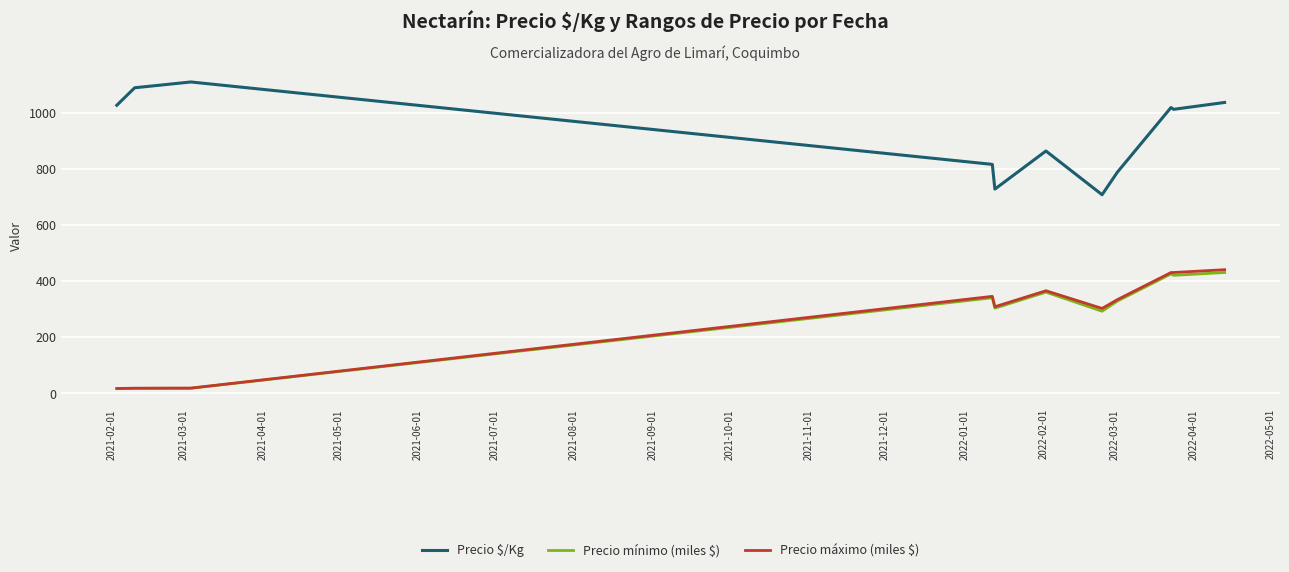

Which series has the largest total across all categories?

Precio $/Kg